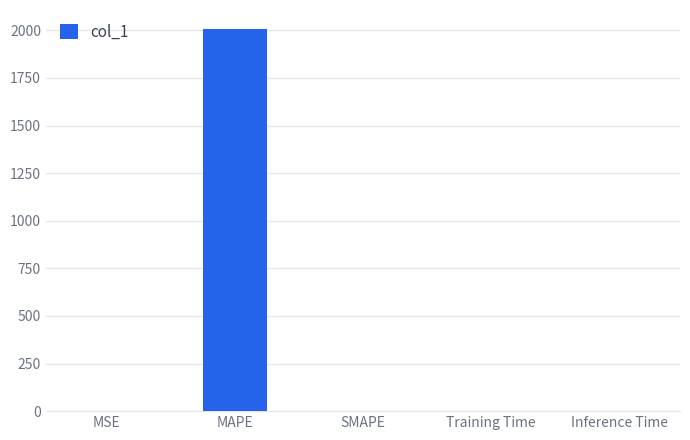

True or false: the data shows 0.0 at SMAPE.

True